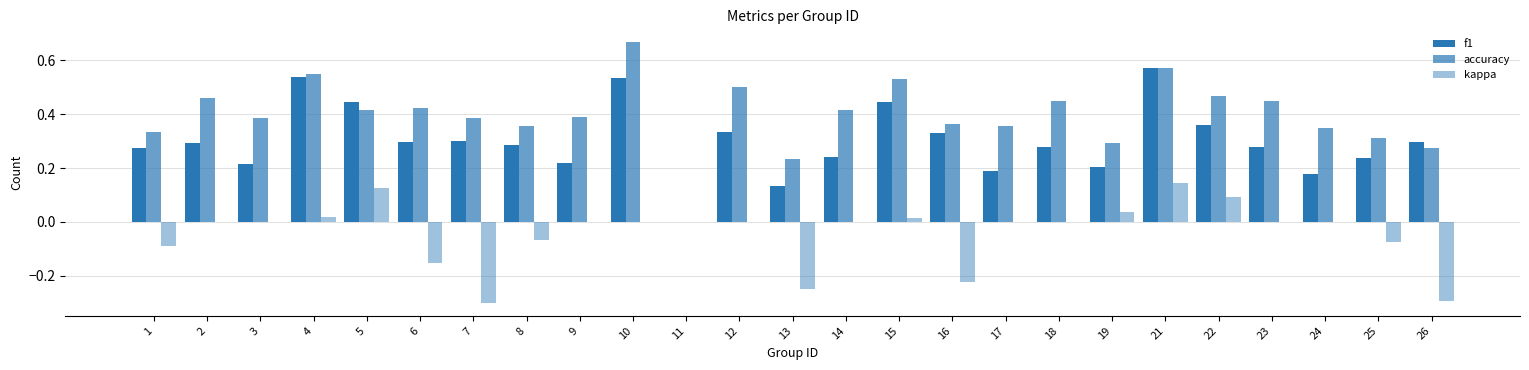

The value of accuracy at 3 is 0.4. True or false?

True